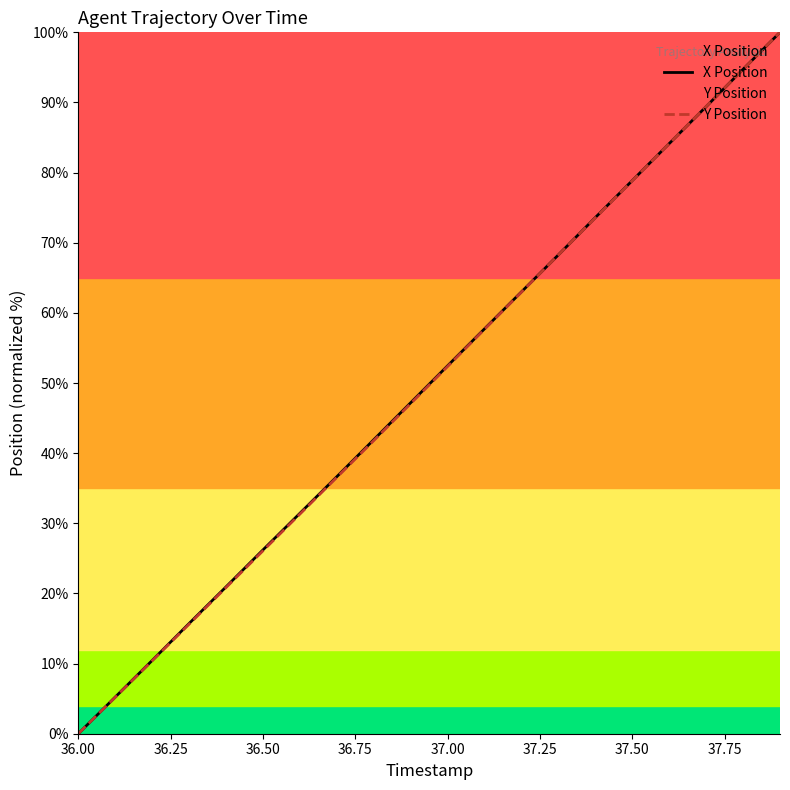

What are all the series names shown in the legend?

X Position, Y Position